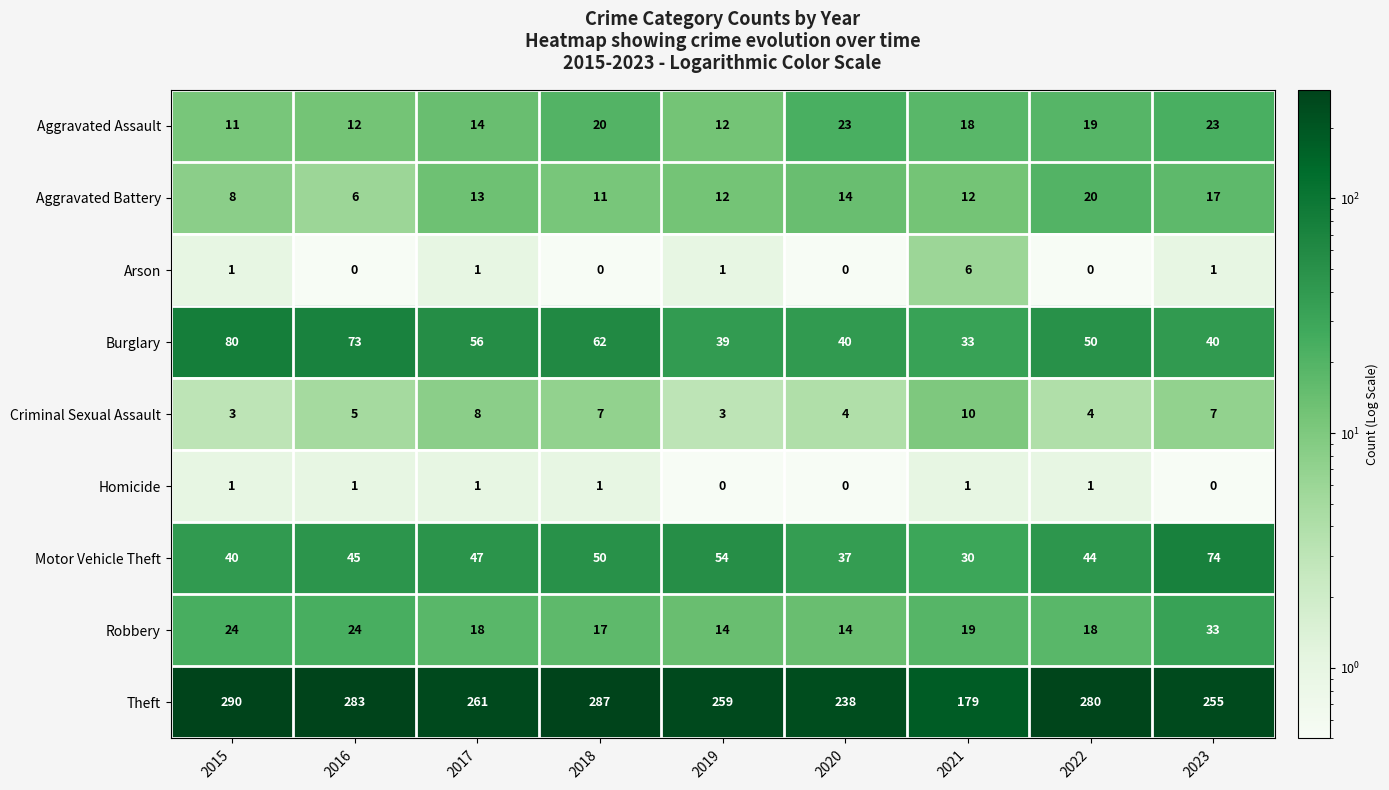

At which label does Robbery first exceed 18?

2015